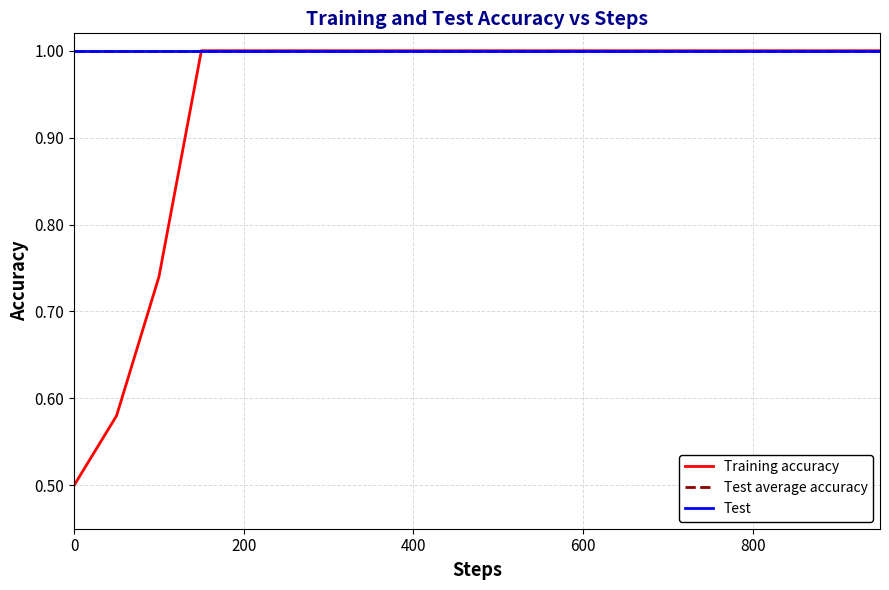

At which category is the sum across all series the highest?

600